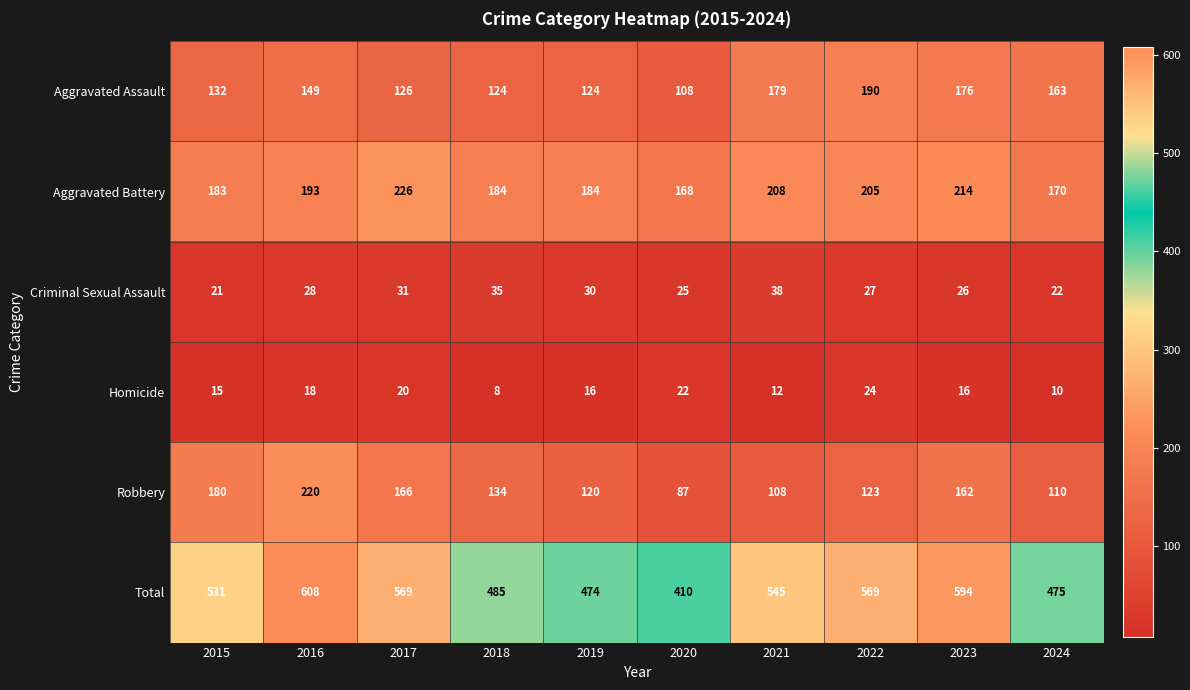

The Homicide series shows 15 at 2020. True or false?

False